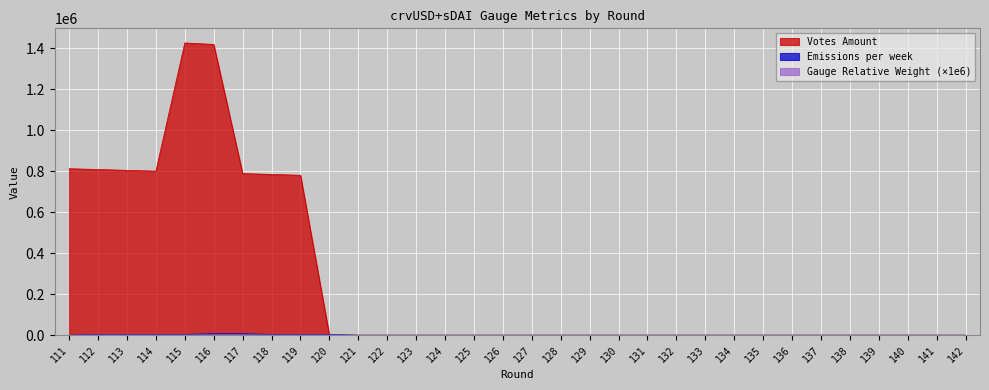

How many lines are shown in the chart?

3